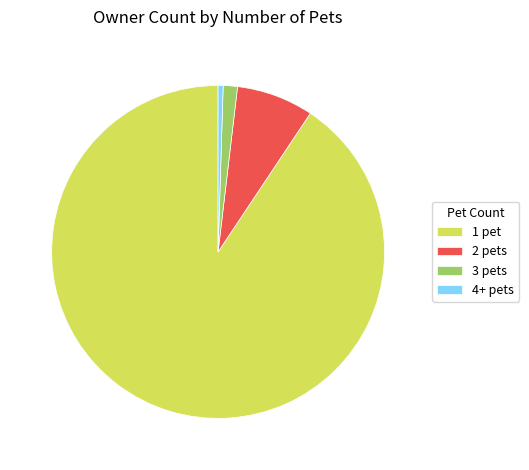

Rank the categories by value from highest to lowest.

1 pet, 2 pets, 3 pets, 4+ pets